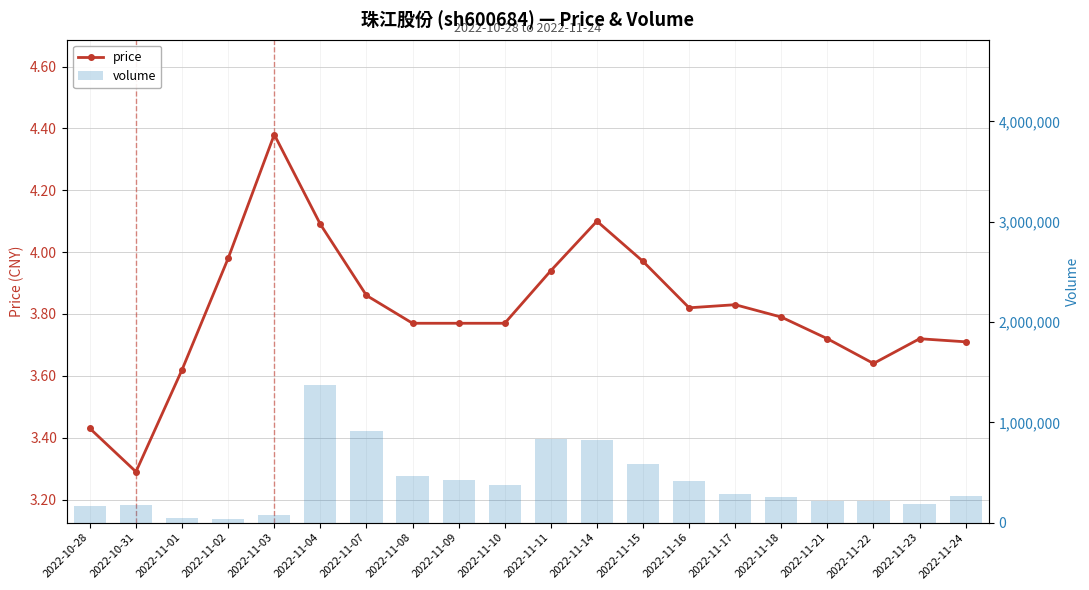

Rank the categories by price value from lowest to highest.

2022-10-31, 2022-10-28, 2022-11-01, 2022-11-22, 2022-11-24, 2022-11-21, 2022-11-23, 2022-11-08, 2022-11-09, 2022-11-10, 2022-11-18, 2022-11-16, 2022-11-17, 2022-11-07, 2022-11-11, 2022-11-15, 2022-11-02, 2022-11-04, 2022-11-14, 2022-11-03